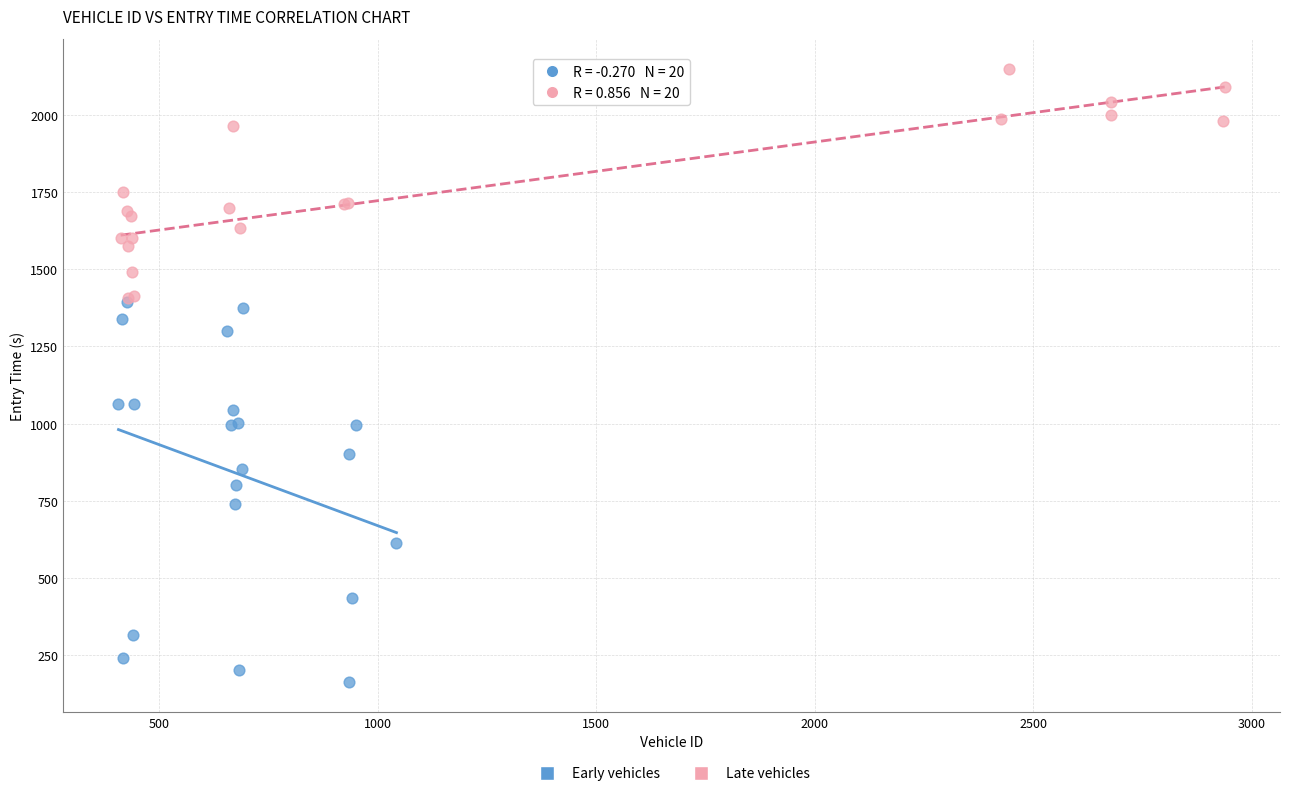

Which series contains the lowest Y value?

Early vehicles